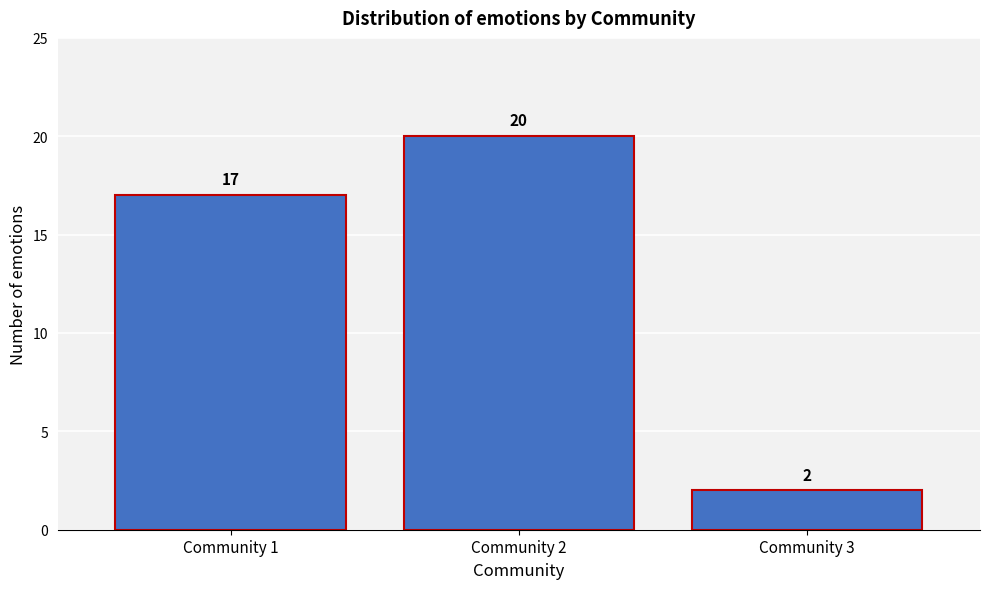

Reading left to right, what are all the values shown in this chart?

17	20	2